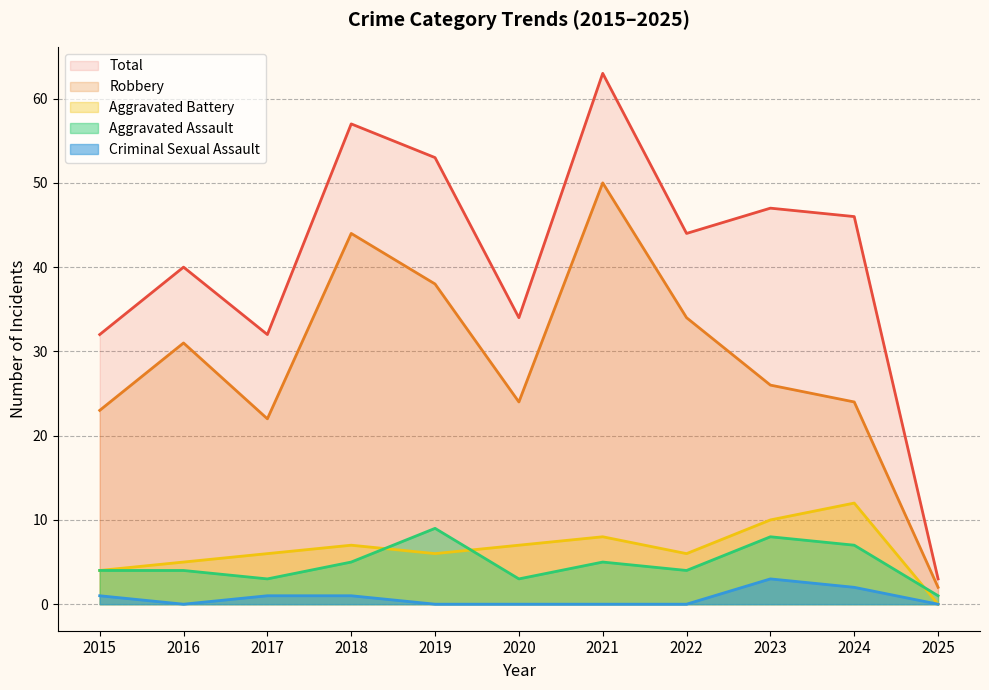

Where is the first local maximum for Aggravated Battery?

2018